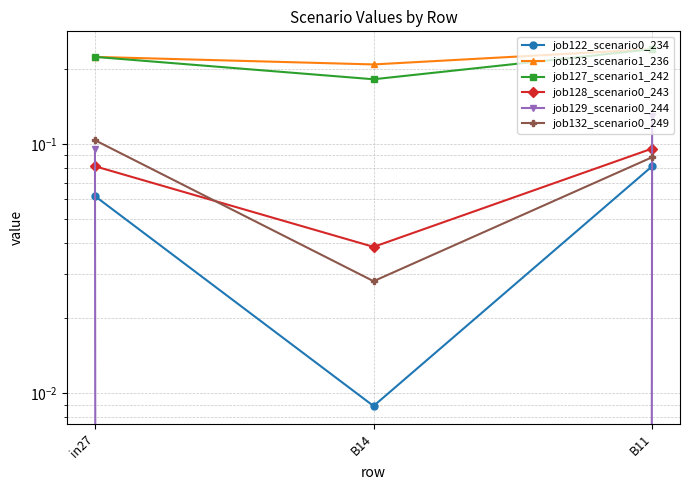

What is the difference between the maximum and minimum values in the job127_scenario1_242 series?

0.1